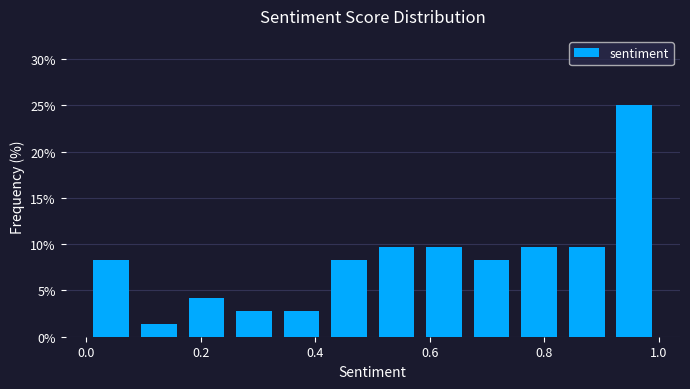

Reading left to right, list every bar in this chart as the range it spans on the x-axis followed by its height. Neither the bar edges nor the heights are printed on the chart, so give them approximately, as read against the axes.

0.00 to 0.08: 8.5
0.08 to 0.16: 1.5
0.16 to 0.26: 4.0
0.26 to 0.34: 3.0
0.34 to 0.42: 3.0
0.42 to 0.50: 8.5
0.50 to 0.58: 9.5
0.58 to 0.66: 9.5
0.66 to 0.74: 8.5
0.74 to 0.84: 9.5
0.84 to 0.92: 9.5
0.92 to 1.00: 25.0